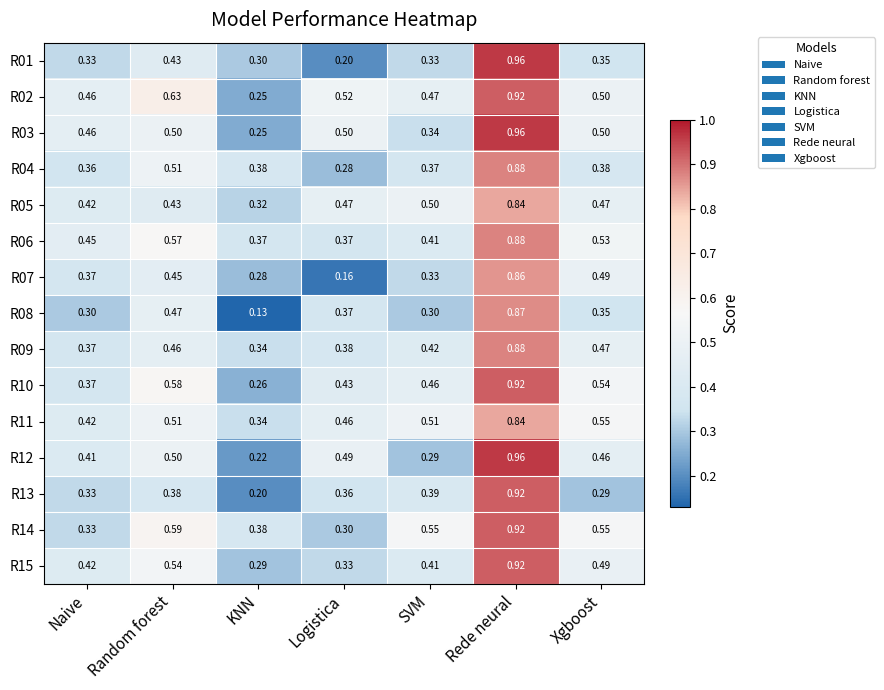

Rank the categories by R13 value from lowest to highest.

KNN, Xgboost, Naive, Logistica, Random forest, SVM, Rede neural